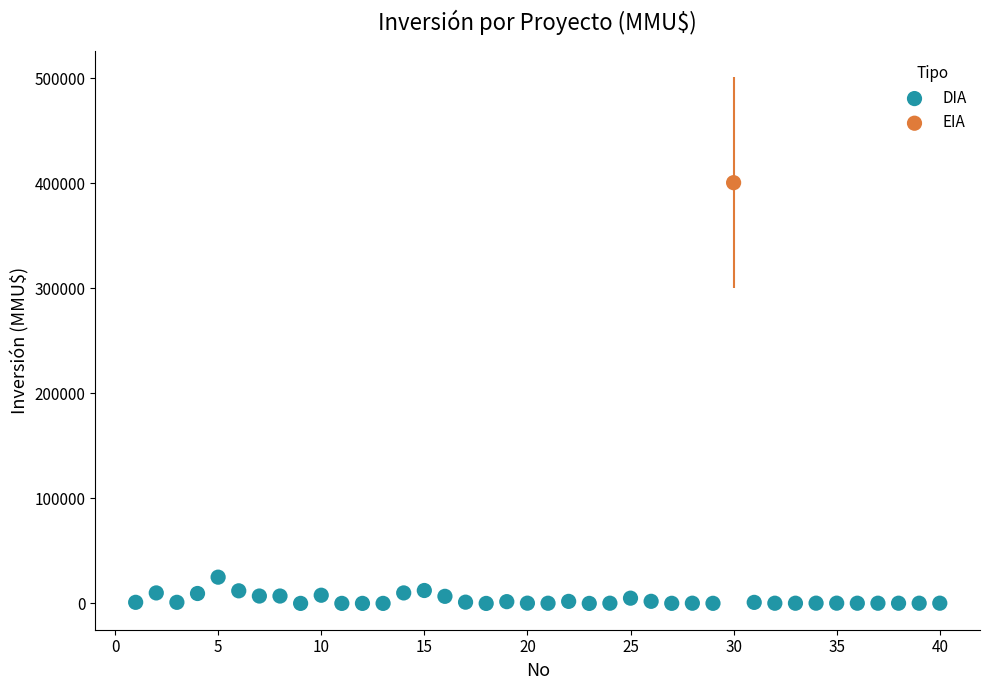

What are all the series names shown in the legend?

DIA, EIA